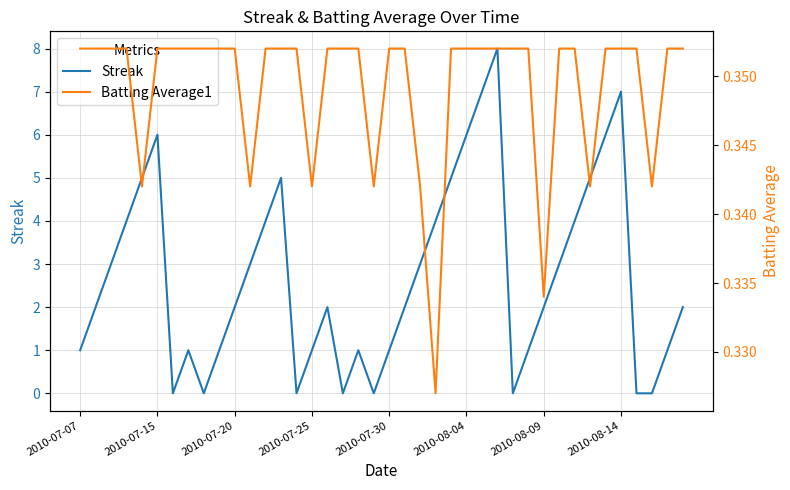

How many times do Batting Average1 and Streak cross each other?

14